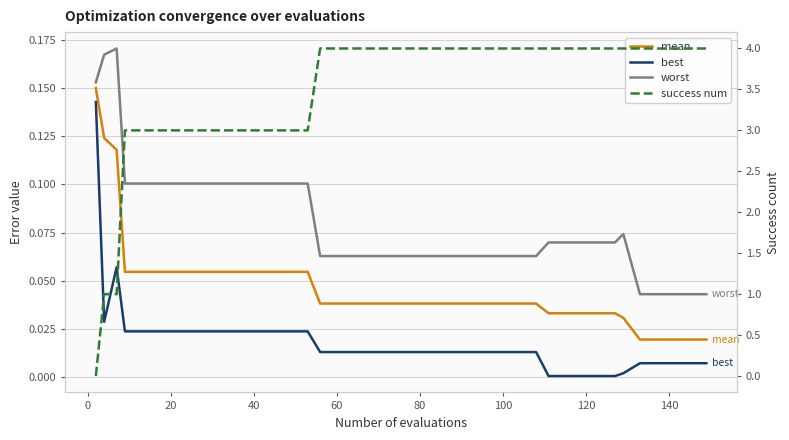

What are all the series names shown in the legend?

mean, best, worst, success num